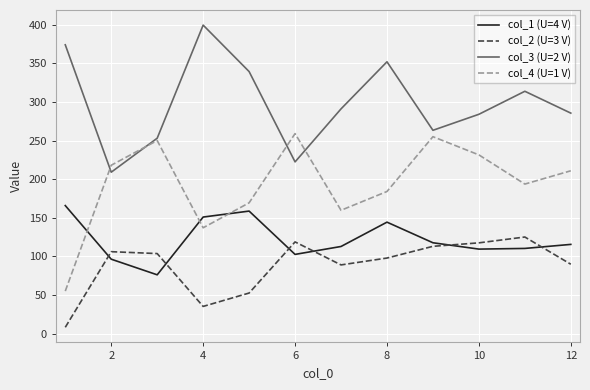

Which series has the largest total across all categories?

col_3 (U=2 V)